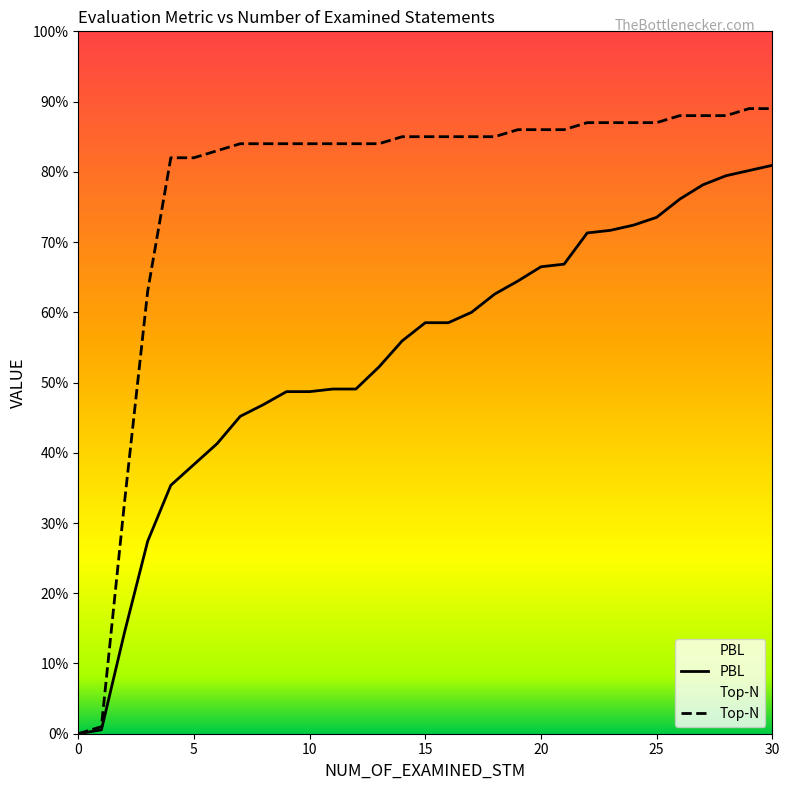

What is the value of the PBL point at the 23rd from the left?

0.7